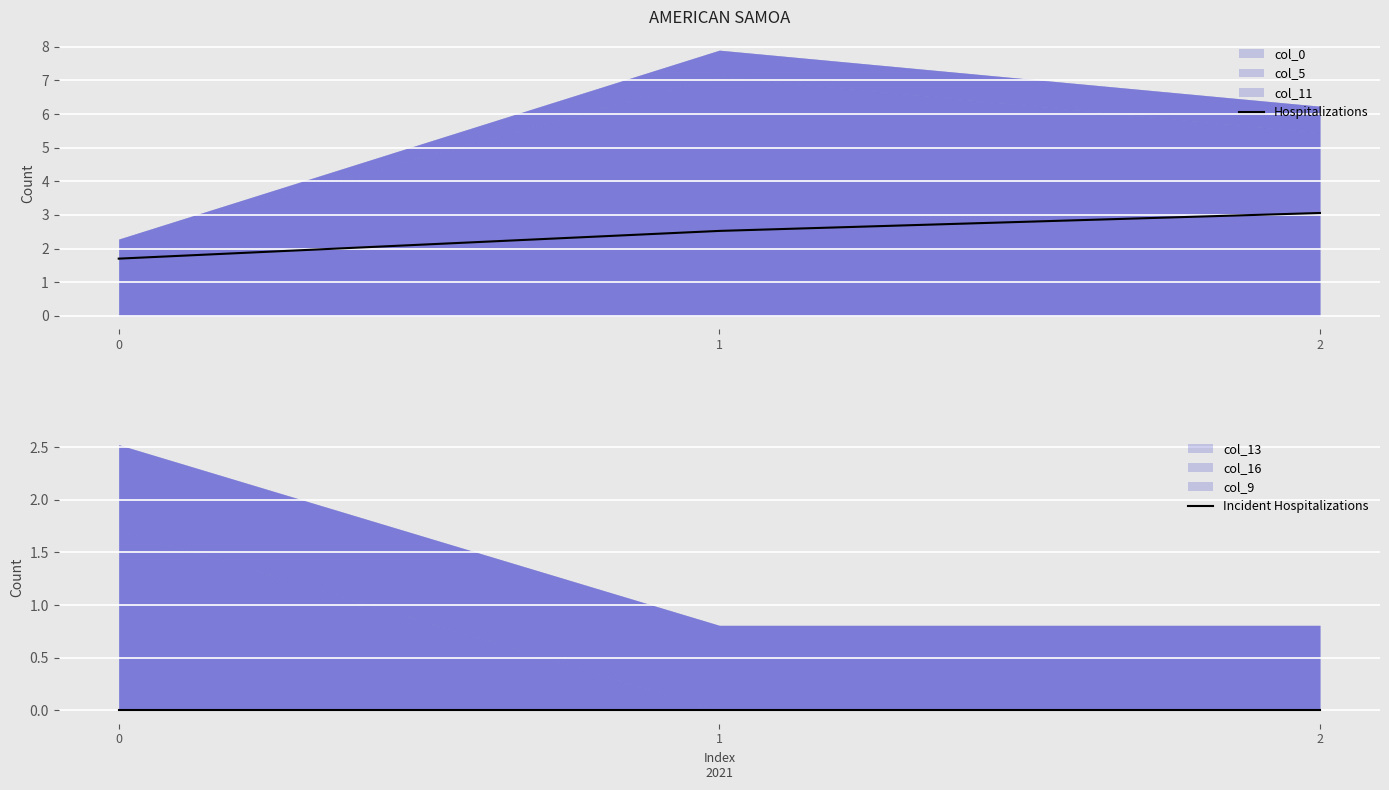

How many lines are shown in the chart?

2